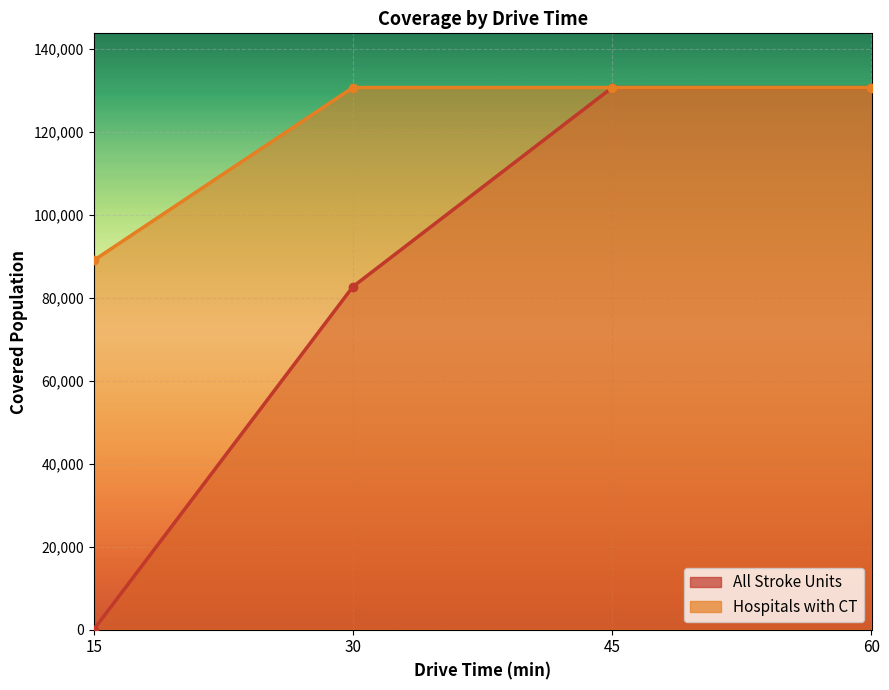

True or false: All Stroke Units and Hospitals with CT cross at least once.

False